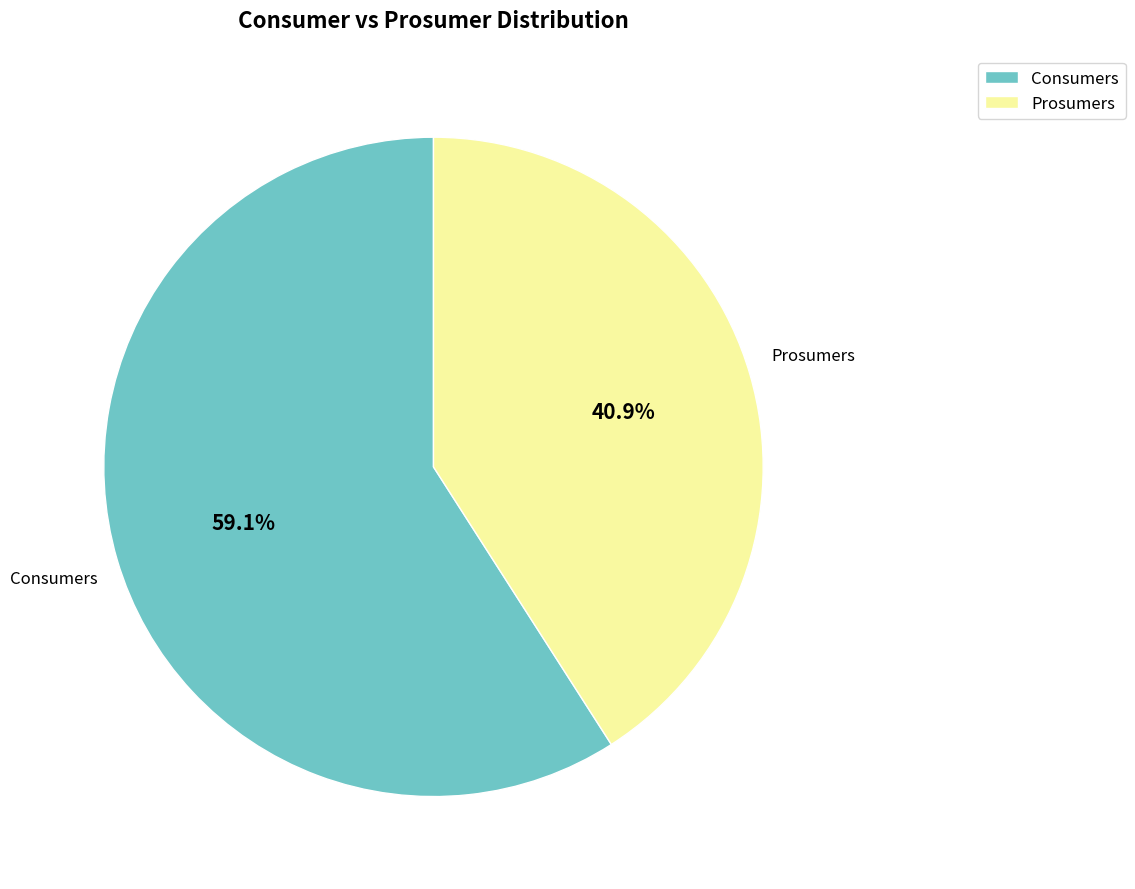

To the nearest percent, what is the difference between the Consumers and Prosumers slice percentages?

18%